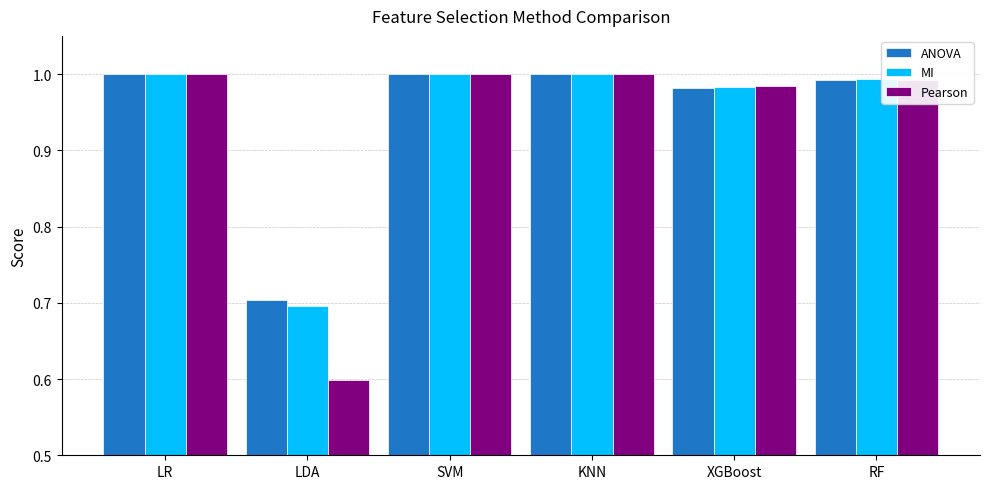

At how many categories does at least one series exceed 0?

6